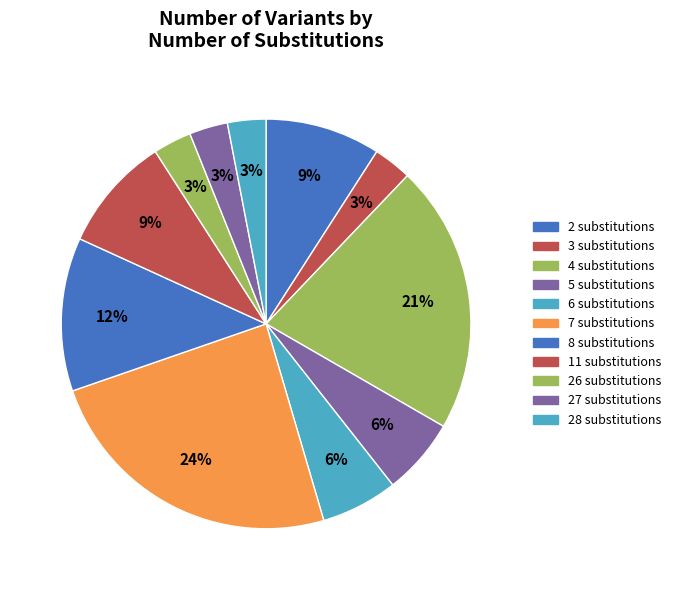

How many slices are in this pie chart?

11